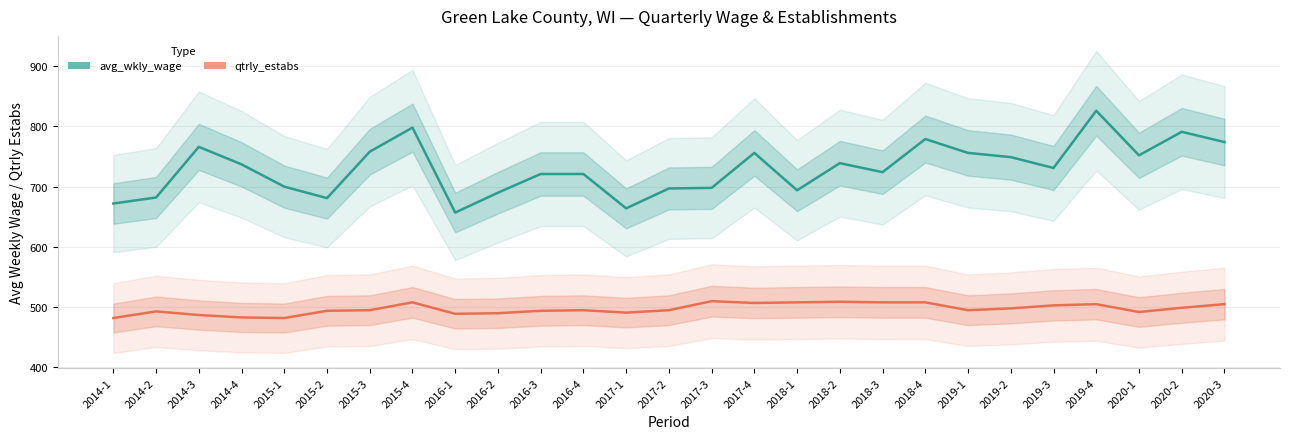

List the series in order of their overall mean, lowest first.

qtrly_estabs, avg_wkly_wage